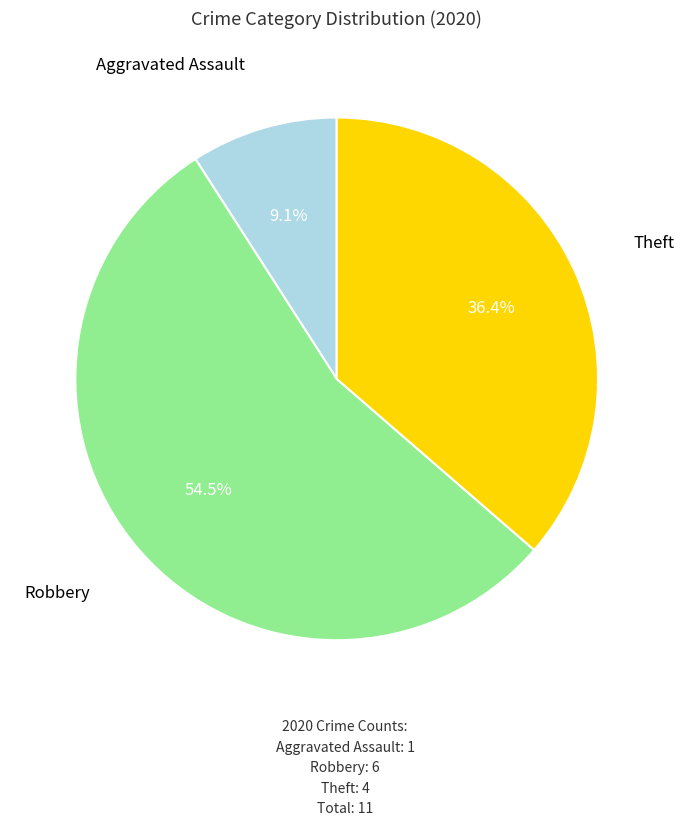

Is there any slice that represents more than half of the pie?

Yes